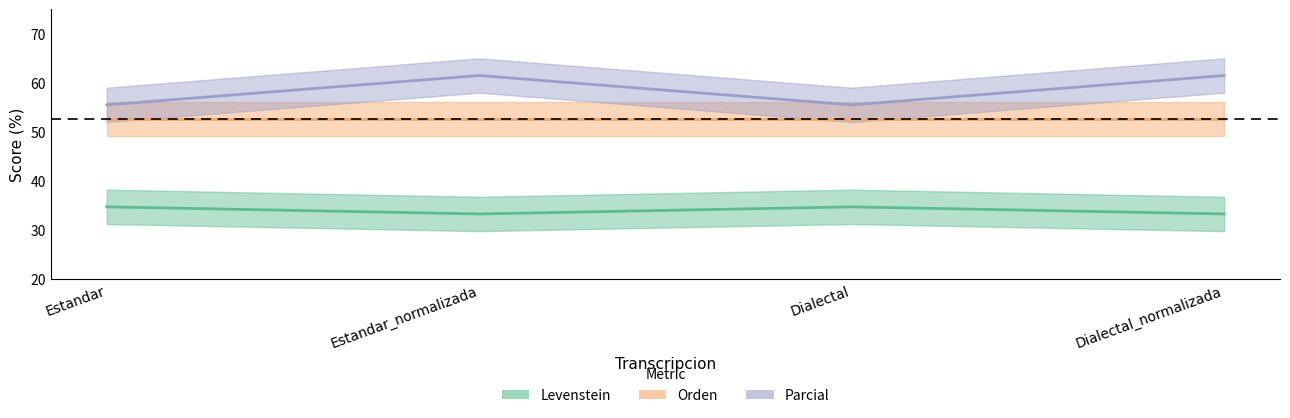

Is the value of Parcial at Dialectal_normalizada greater than the value of Levenstein at Dialectal?

Yes